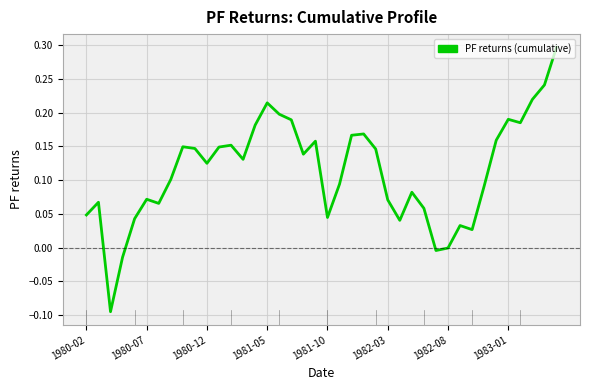

What is the difference between the maximum and minimum values?

0.4